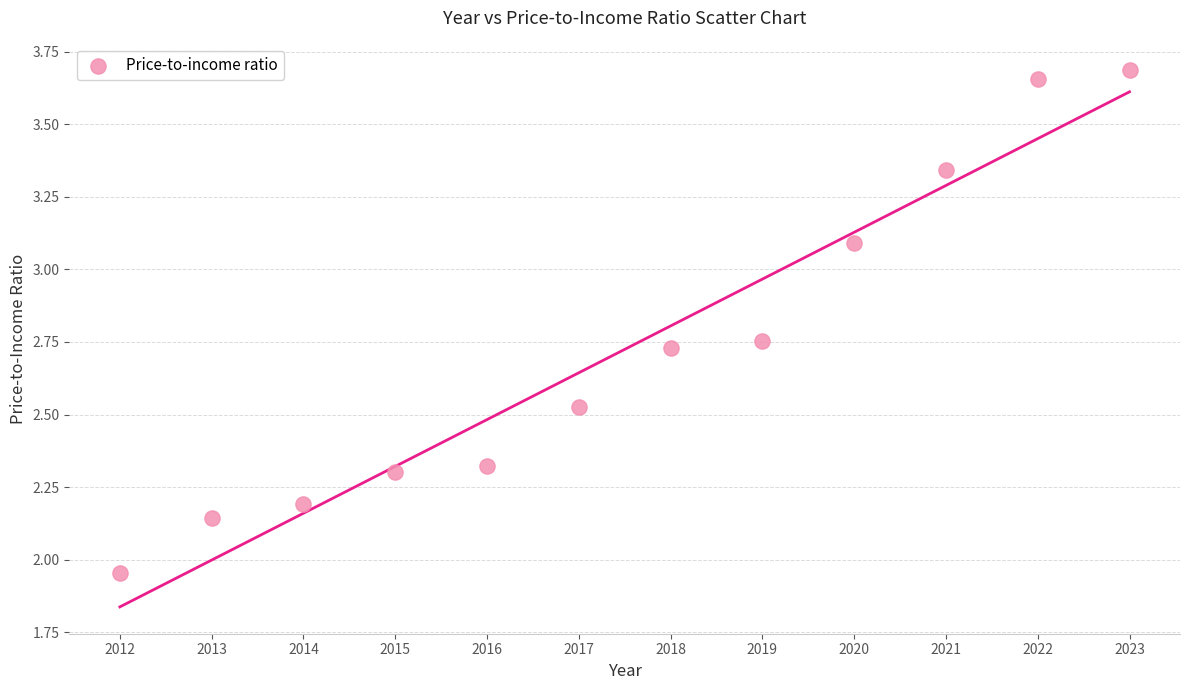

What is the range of X values (max minus min)?

11.0